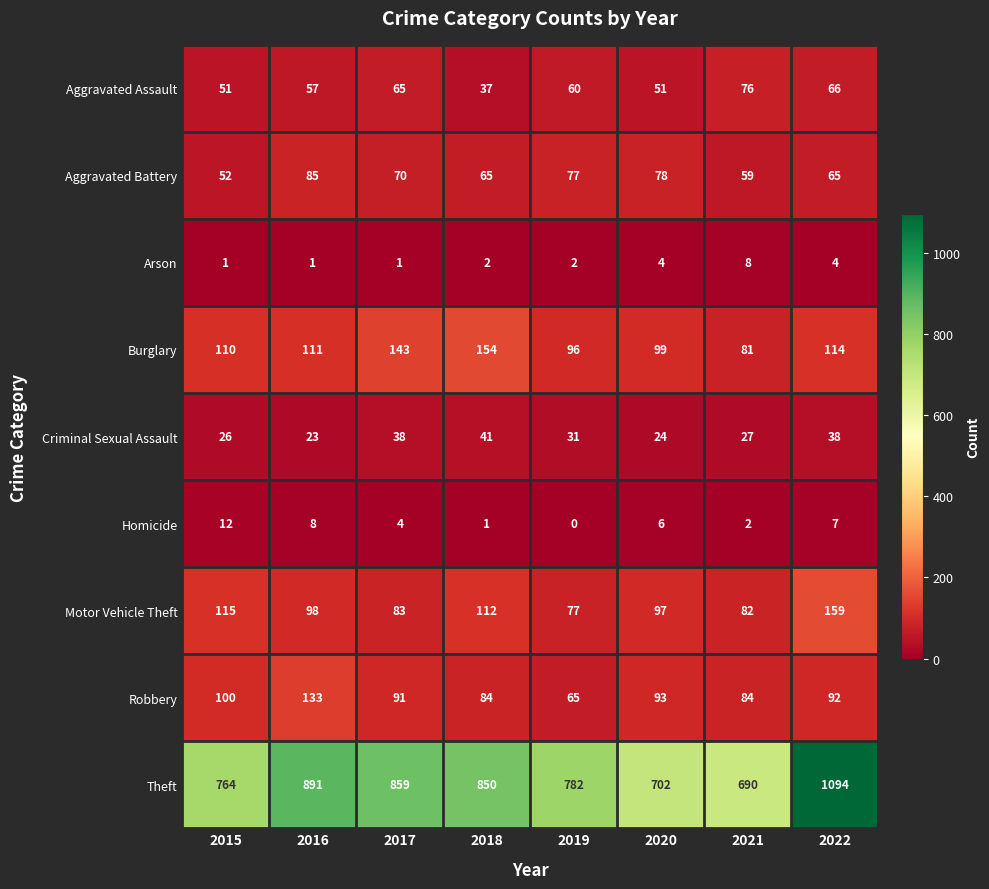

What is the sum of the Motor Vehicle Theft values at 2019 and 2020?

174